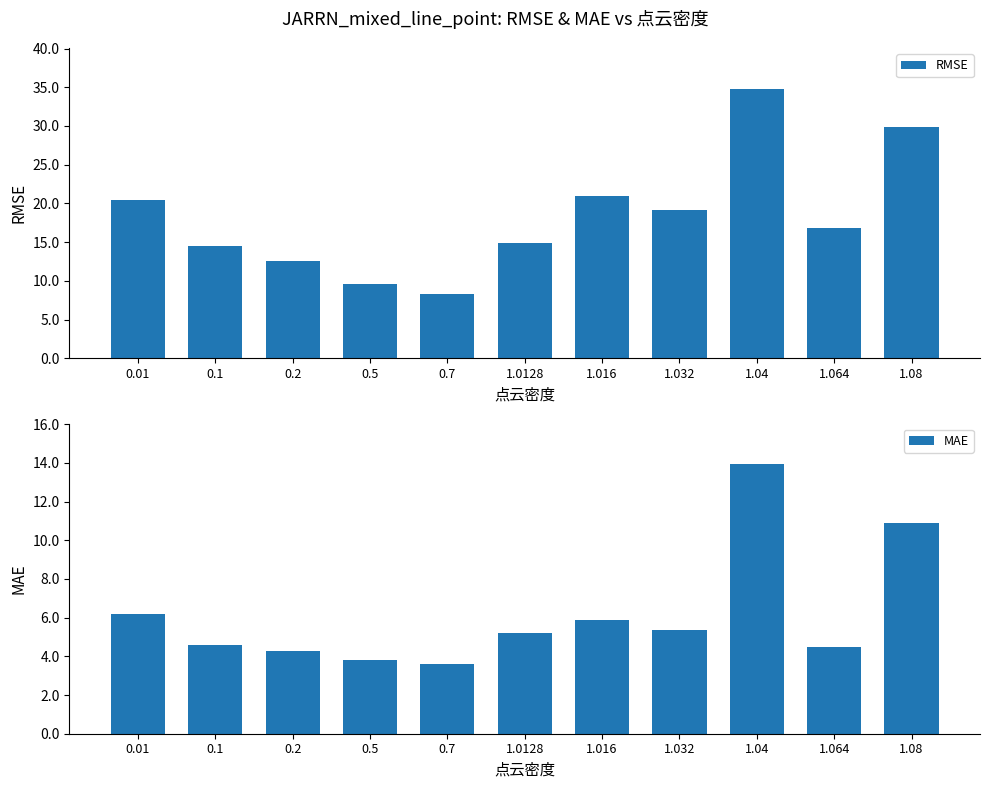

Which series has the largest total across all categories?

RMSE